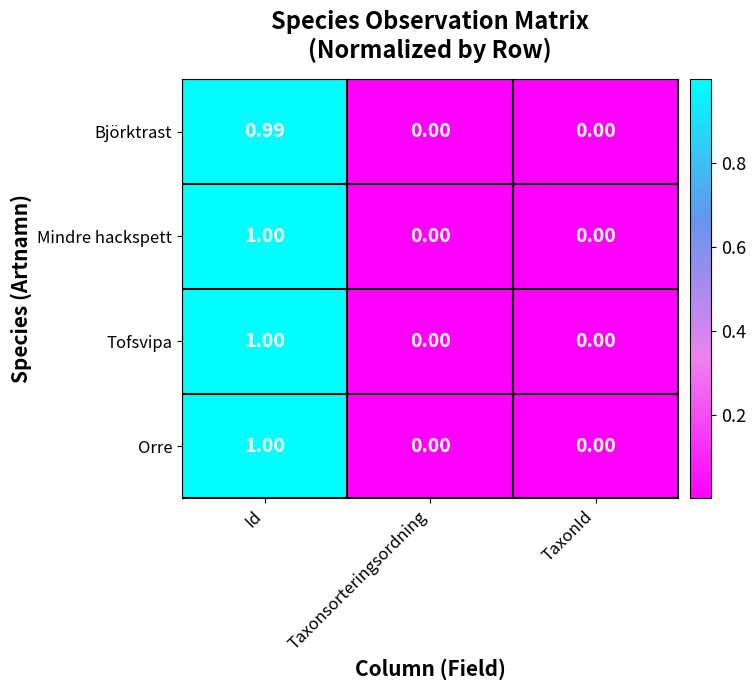

Which category has the highest value in the Mindre hackspett series?

Id